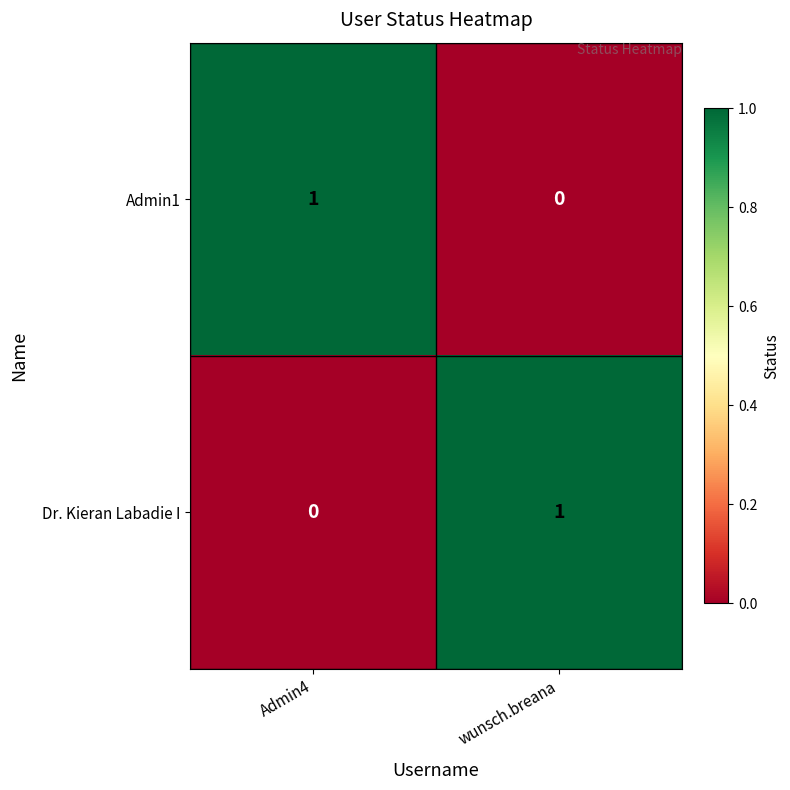

Is it true that Admin1 equals 1 at Admin4?

True